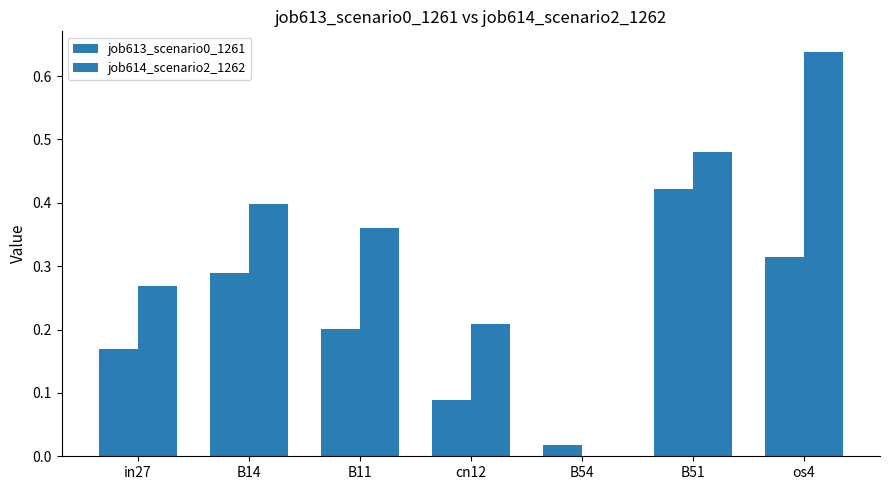

At which category is the sum across all series the highest?

os4